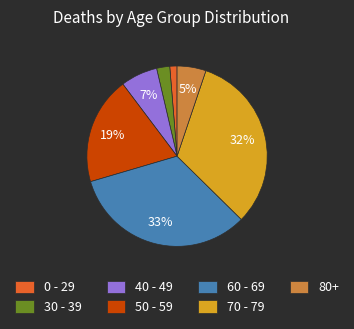

To the nearest percent, what portion does 80+ represent?

5%